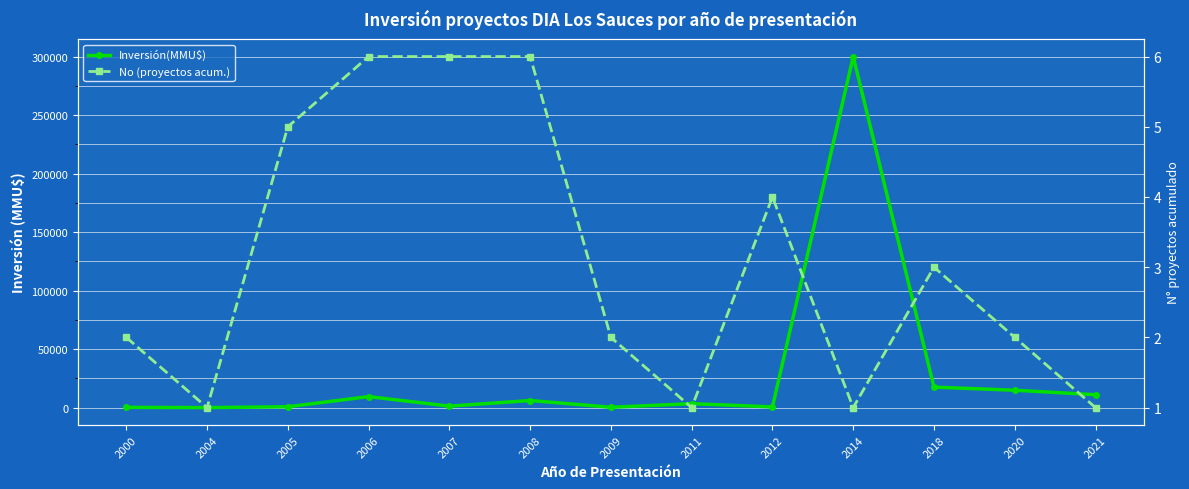

Reading left to right, extract all data points from this chart.

Inversión(MMU$): 200	0	730	9400	1245	6050	297	3350	600	300000	17491	14844	11000
No (proyectos acum.): 2	1	5	6	6	6	2	1	4	1	3	2	1